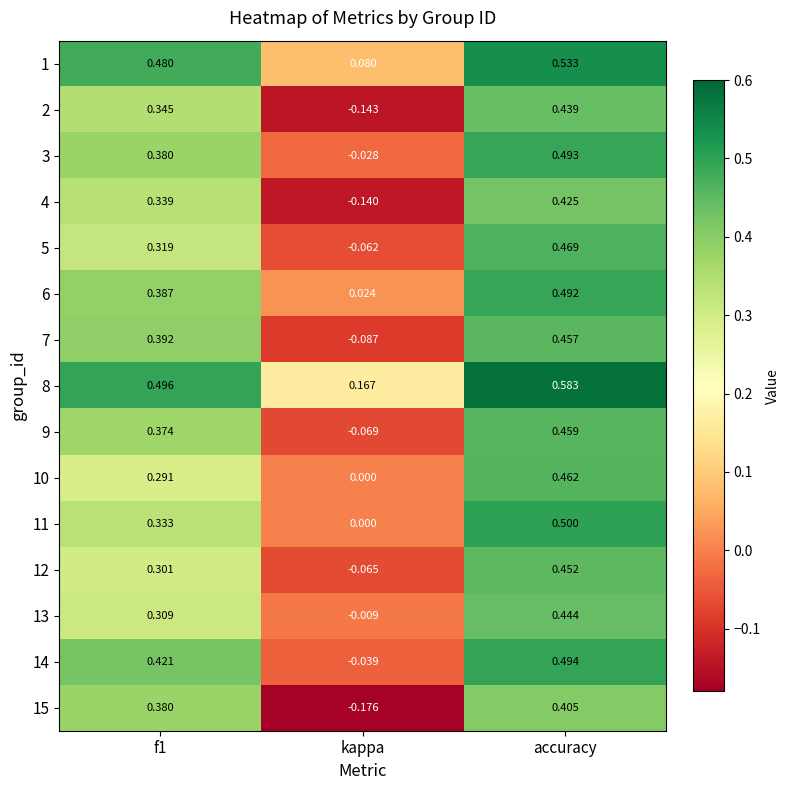

At how many categories does at least one series exceed 0?

3